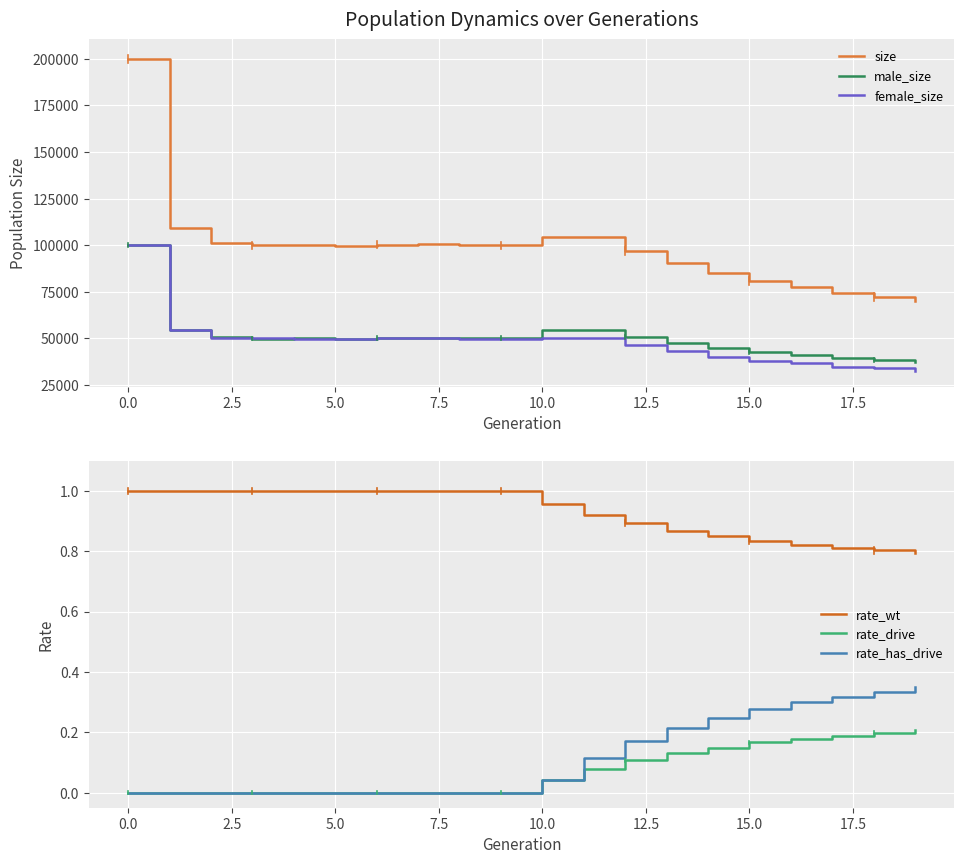

The value of rate_drive at 13 is 0.1. True or false?

True